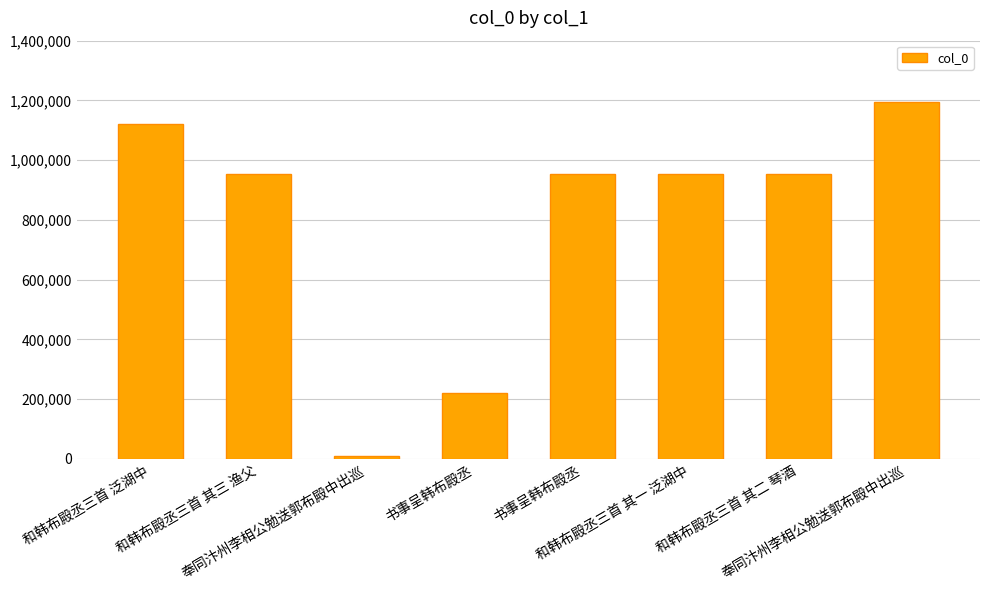

Is it true that the value at 奉同汴州李相公勉送郭布殿中出巡 is 1193117?

True